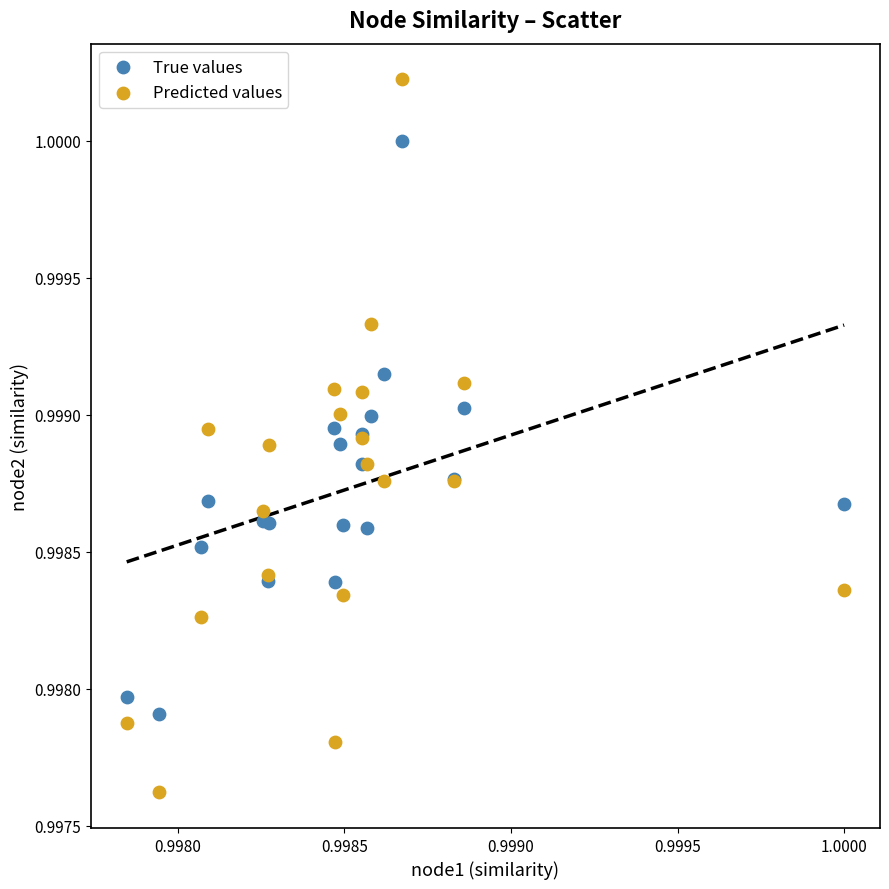

Which series has the largest Y range (max minus min)?

Predicted values